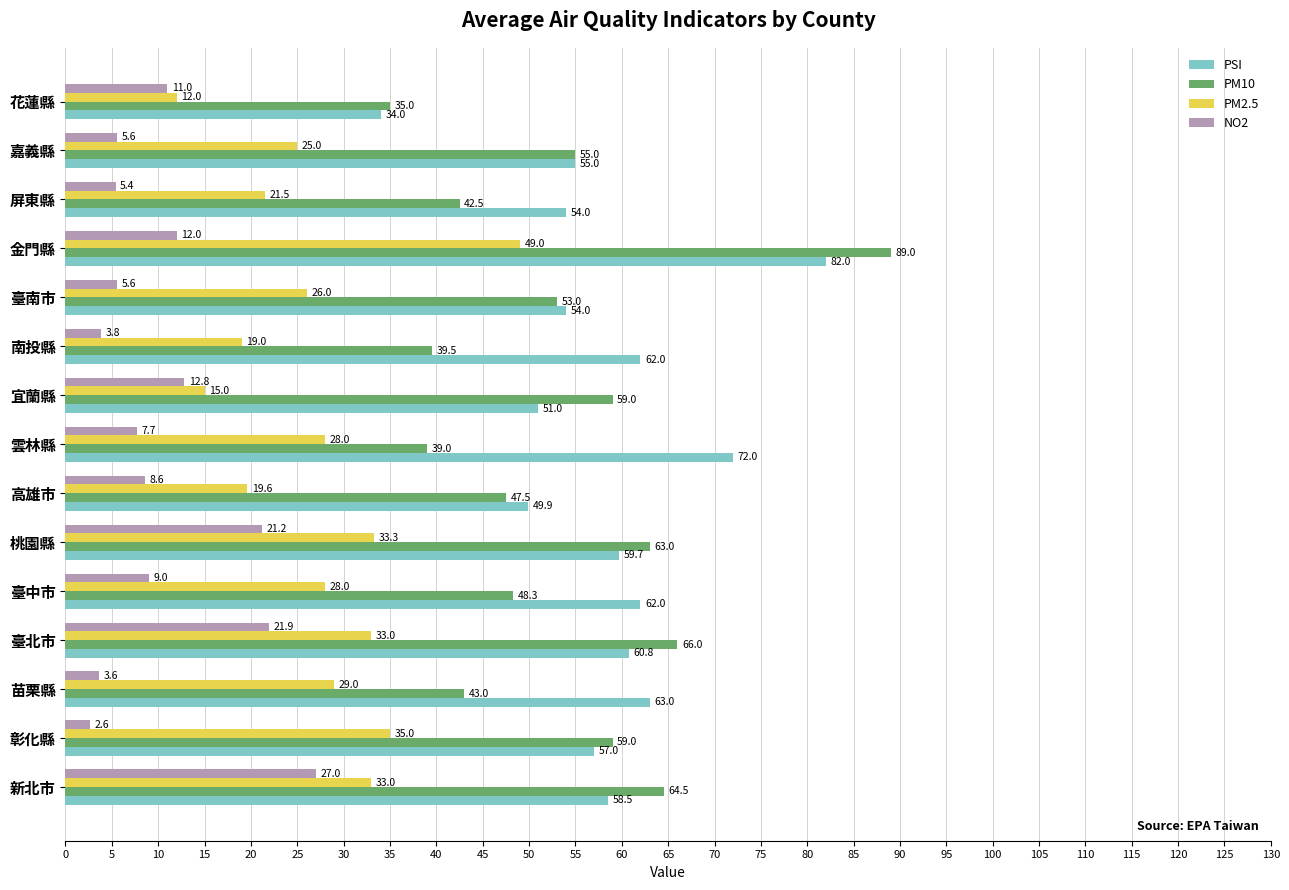

Which category has the highest value in the PSI series?

金門縣